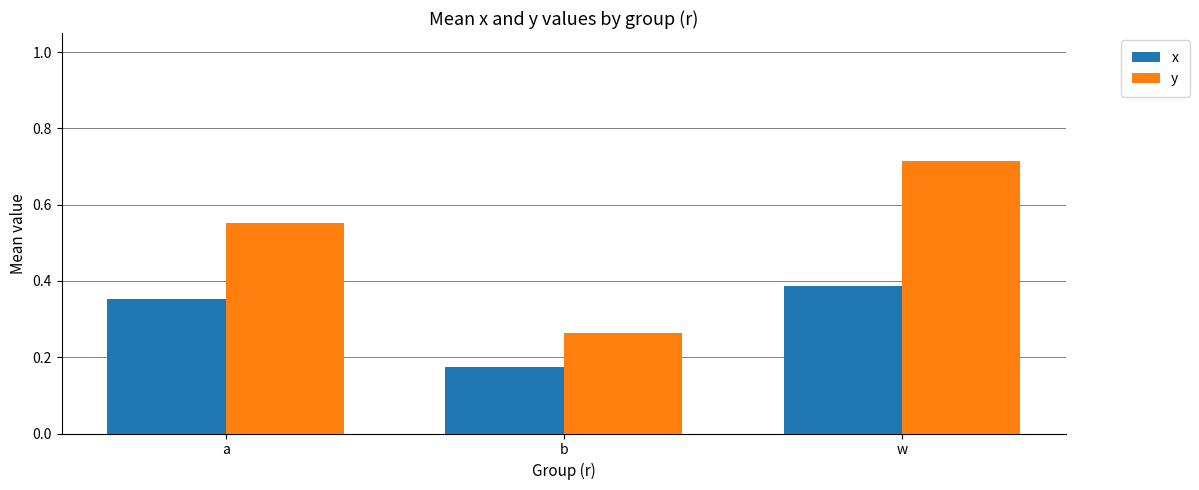

What is the sum of all y values?

1.5